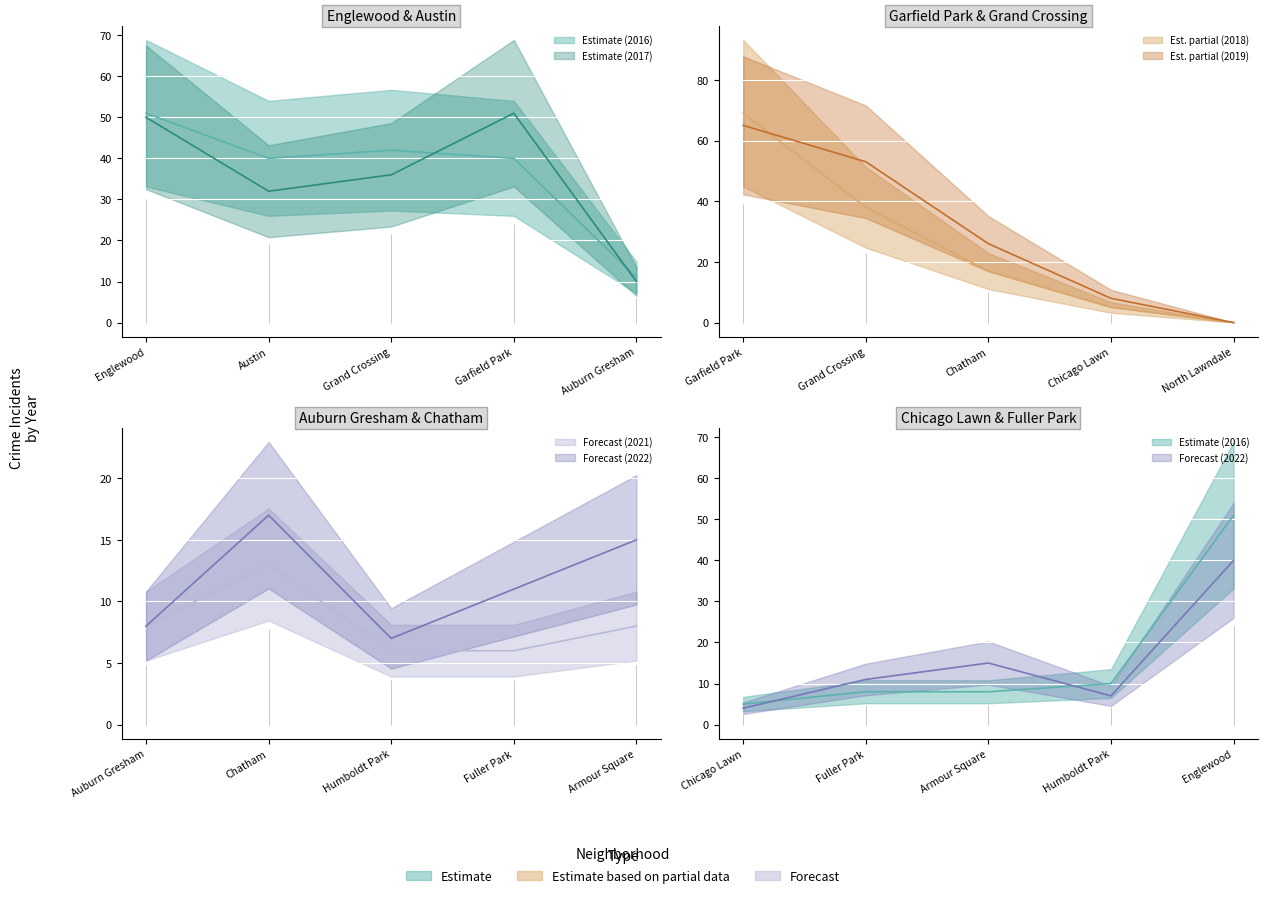

What is the value of the 2021 point at the 15th from the left?

8